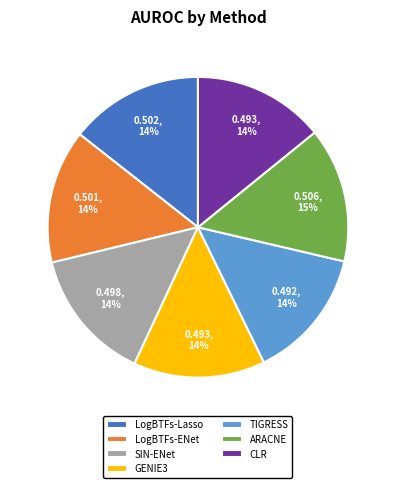

Does TIGRESS represent more than half of the total?

No